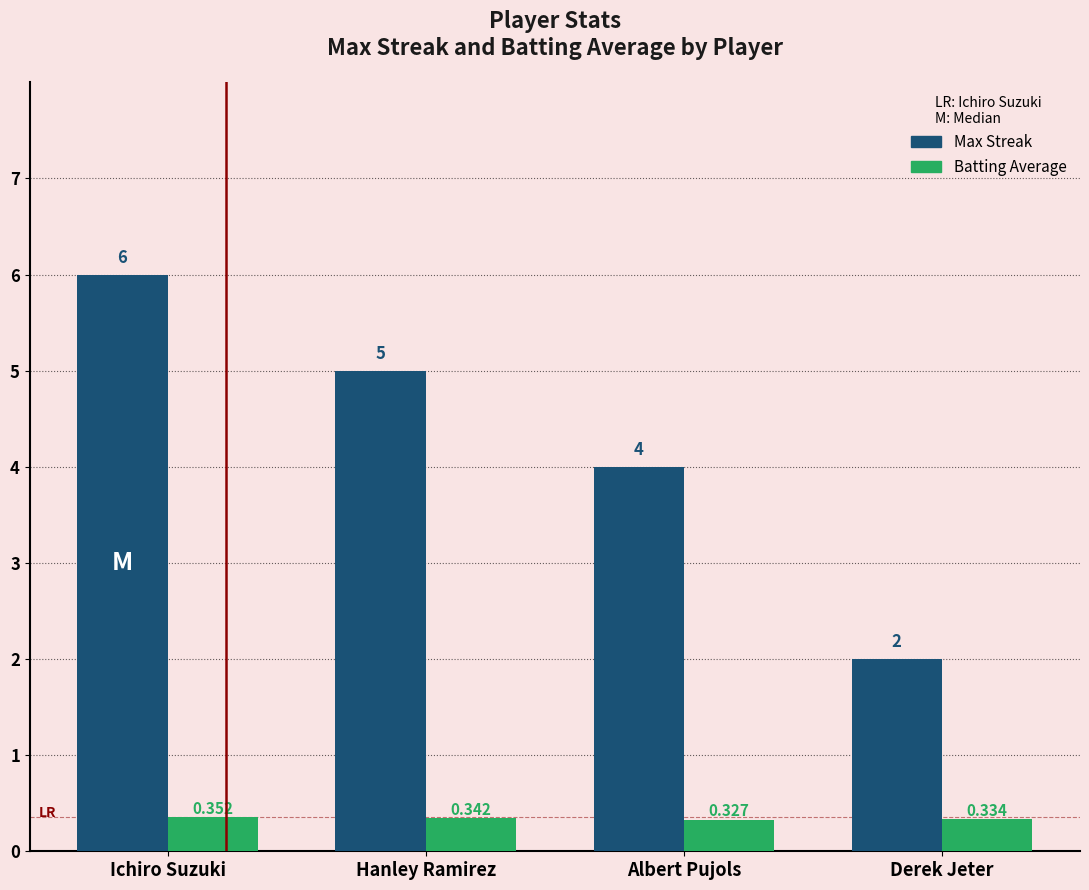

Rank the series at Derek Jeter from highest to lowest value.

Max Streak, Batting Average